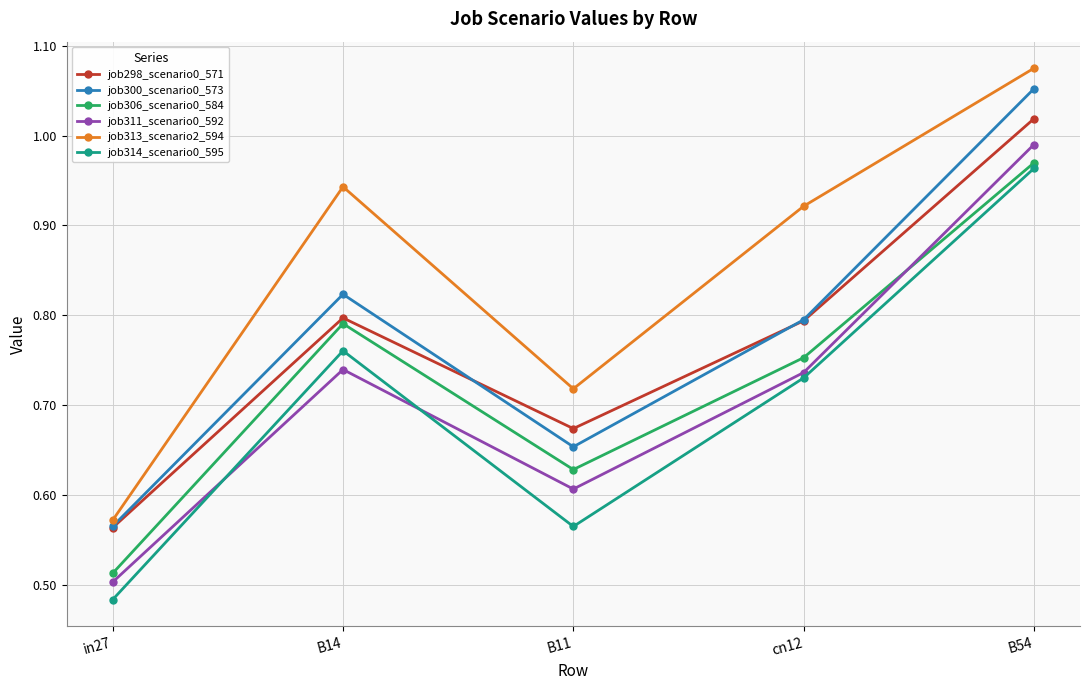

Is it true that job314_scenario0_595 equals 0.5 at in27?

True